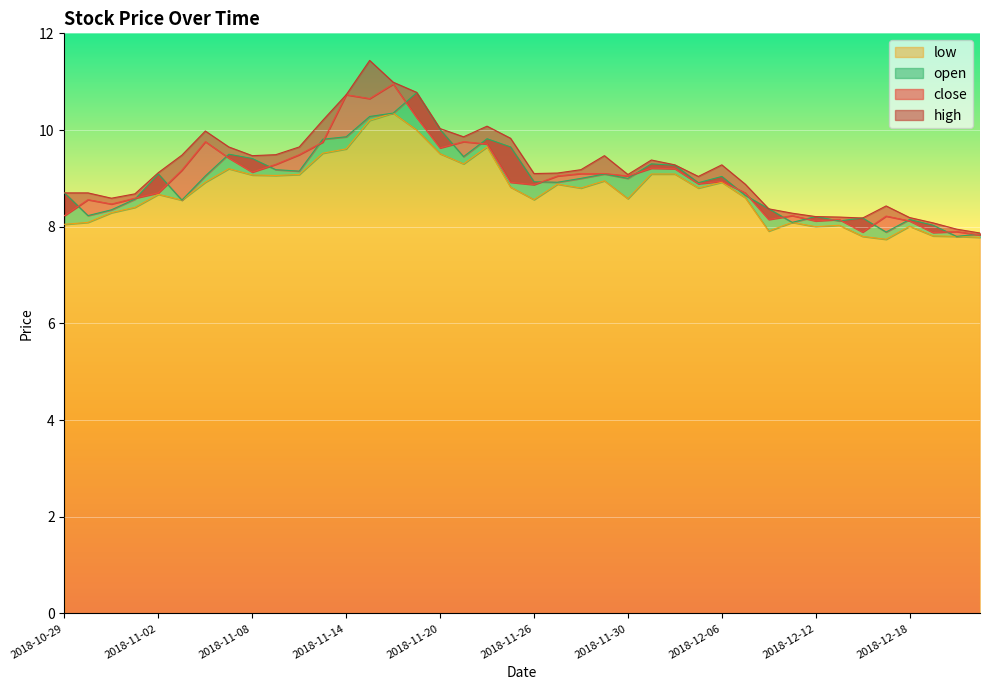

After their last crossing, which series has the higher values: open or close?

open